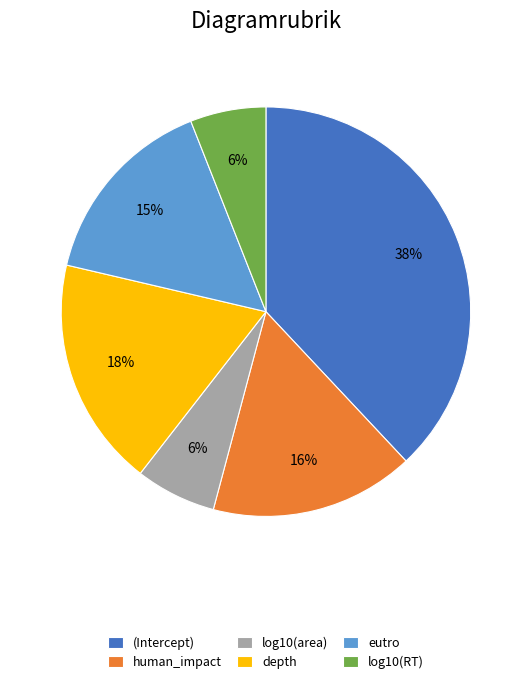

True or false: log10(area) accounts for 1% of the total.

False